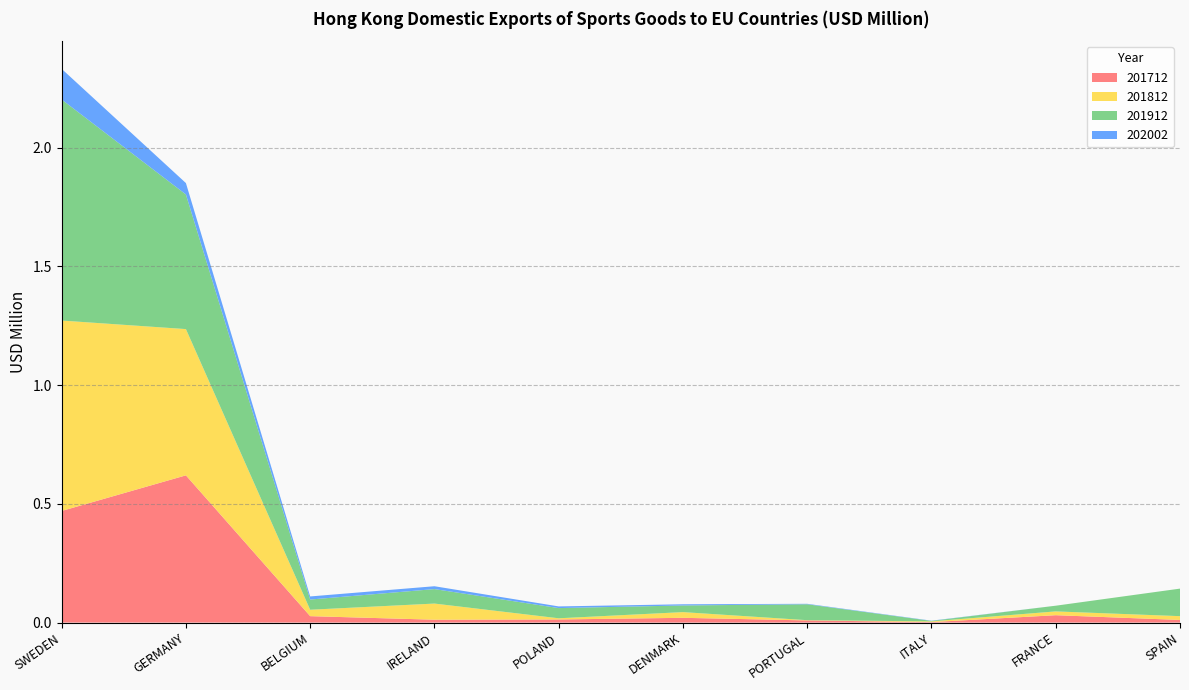

Reading left to right, extract all data points from this chart.

201712: 0.5	0.6	0.0	0.0	0.0	0.0	0.0	0.0	0.0	0.0
201812: 0.8	0.6	0.0	0.1	0.0	0.0	0.0	0.0	0.0	0.0
201912: 0.9	0.6	0.0	0.1	0.0	0.0	0.1	0.0	0.0	0.1
202002: 0.1	0.0	0.0	0.0	0.0	0.0	0.0	0.0	0.0	0.0